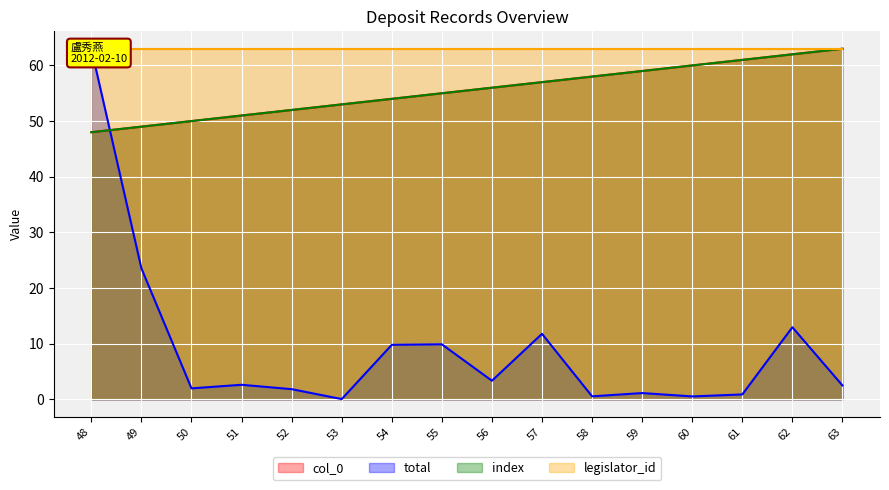

The col_0 series shows 62.0 at 62. True or false?

True